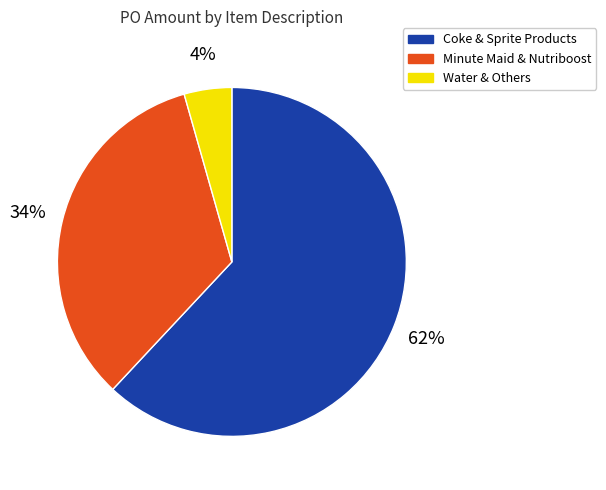

Between Minute Maid & Nutriboost and Coke & Sprite Products, which is larger?

Coke & Sprite Products